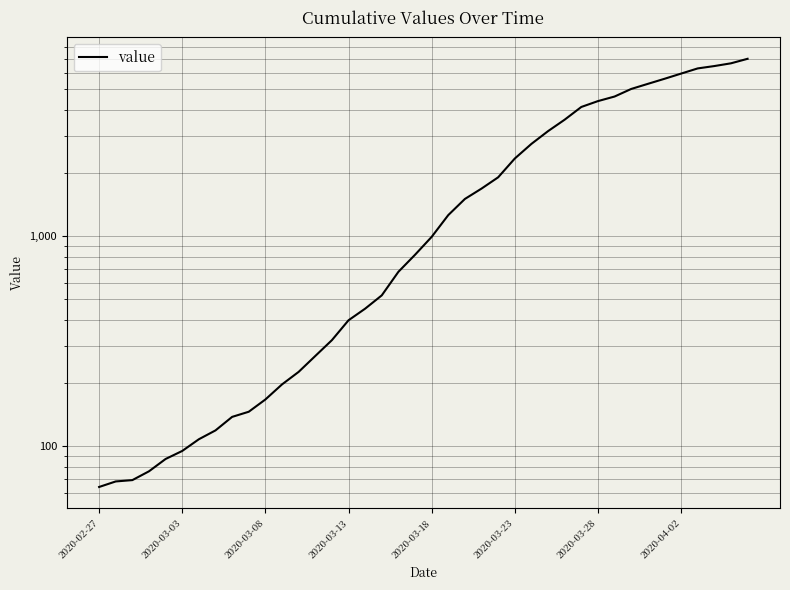

True or false: the data shows 1908 at 24.

True